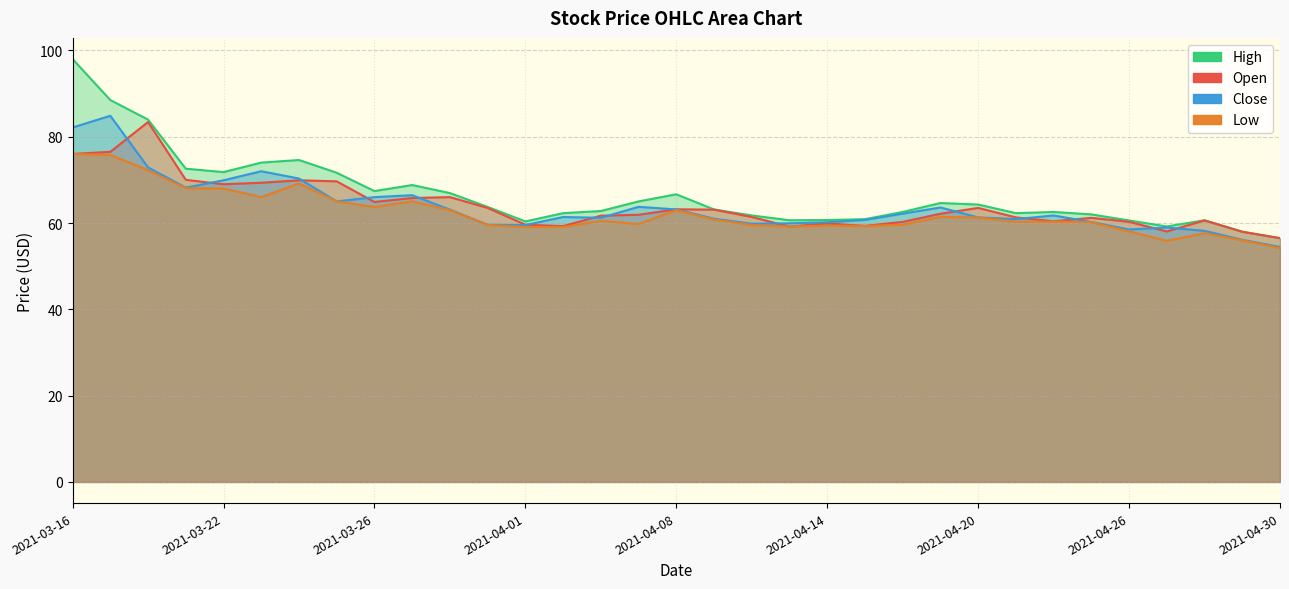

Where is low nearest to the value 65?

2021-03-25